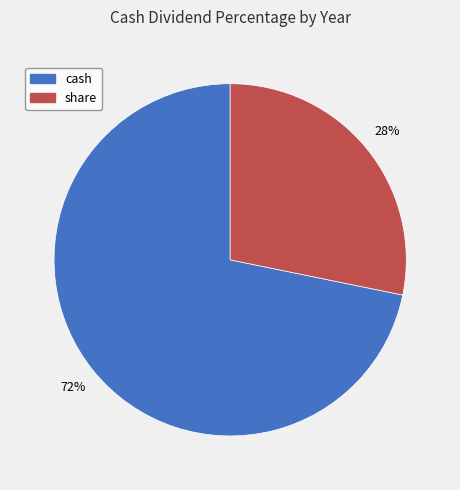

What is the largest slice in the pie chart?

cash